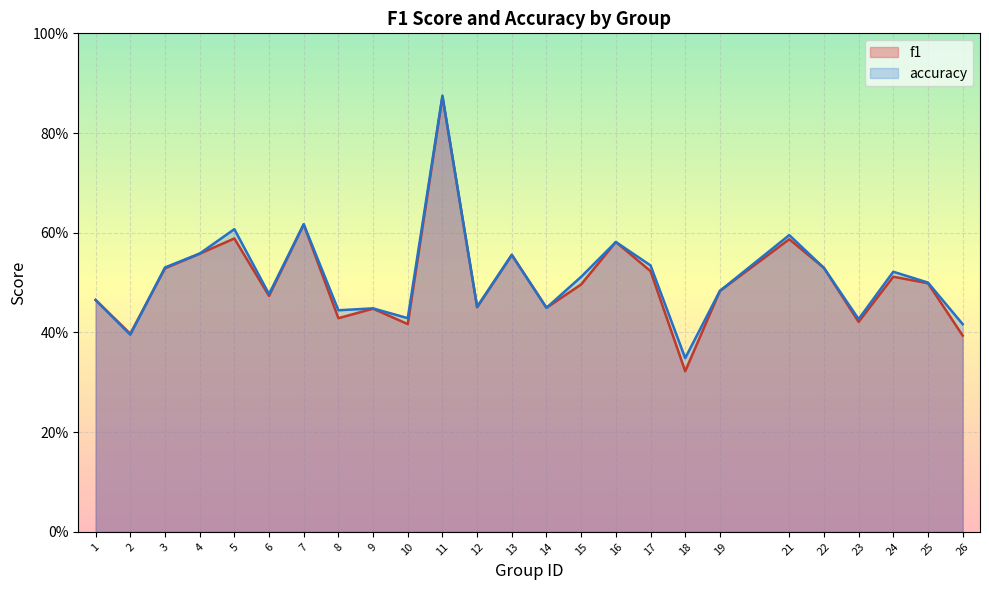

Reading left to right, transcribe all the data shown in this chart.

f1: 1=0.5	2=0.4	3=0.5	4=0.6	5=0.6	6=0.5	7=0.6	8=0.4	9=0.4	10=0.4	11=0.9	12=0.5	13=0.6	14=0.4	15=0.5	16=0.6	17=0.5	18=0.3	19=0.5	21=0.6	22=0.5	23=0.4	24=0.5	25=0.5	26=0.4
accuracy: 1=0.5	2=0.4	3=0.5	4=0.6	5=0.6	6=0.5	7=0.6	8=0.4	9=0.4	10=0.4	11=0.9	12=0.5	13=0.6	14=0.4	15=0.5	16=0.6	17=0.5	18=0.3	19=0.5	21=0.6	22=0.5	23=0.4	24=0.5	25=0.5	26=0.4